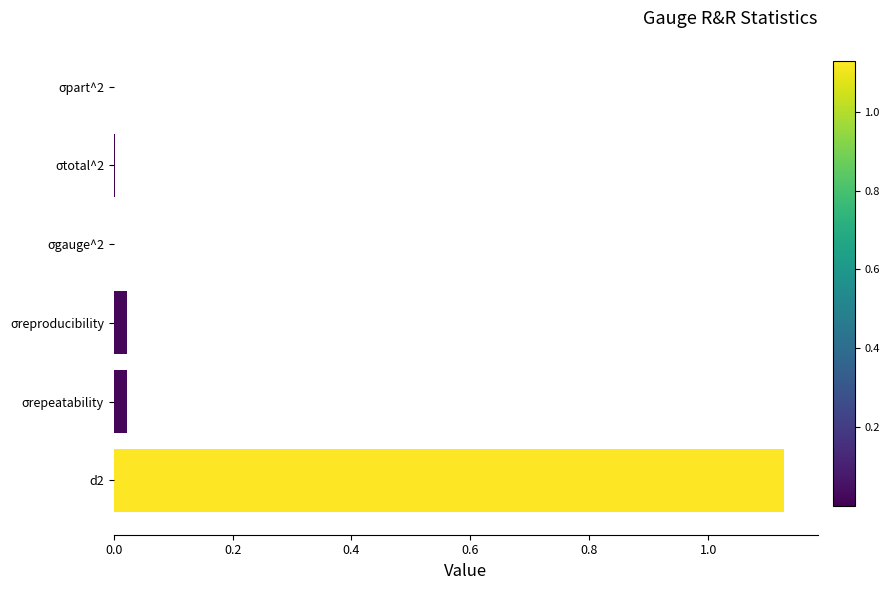

The value at σgauge^2 is 0.0. True or false?

False